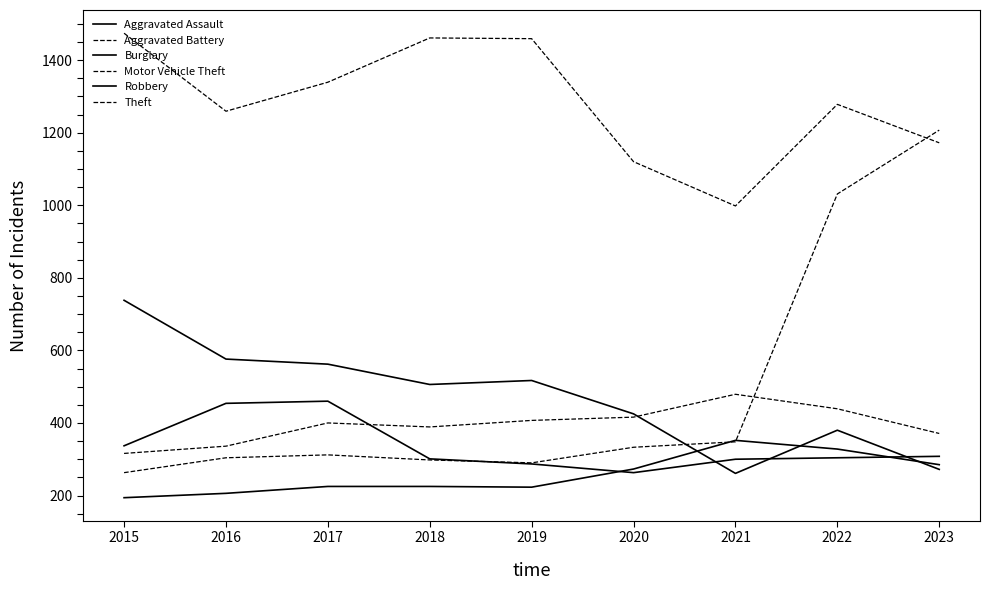

Reading left to right, transcribe all the data shown in this chart.

Aggravated Assault: 2015=194	2016=206	2017=225	2018=225	2019=223	2020=273	2021=352	2022=328	2023=285
Aggravated Battery: 2015=316	2016=336	2017=400	2018=389	2019=407	2020=416	2021=479	2022=439	2023=371
Burglary: 2015=738	2016=576	2017=562	2018=506	2019=517	2020=425	2021=261	2022=380	2023=272
Motor Vehicle Theft: 2015=263	2016=304	2017=312	2018=298	2019=290	2020=333	2021=348	2022=1031	2023=1207
Robbery: 2015=337	2016=454	2017=460	2018=301	2019=287	2020=263	2021=300	2022=304	2023=308
Theft: 2015=1474	2016=1259	2017=1339	2018=1461	2019=1459	2020=1120	2021=998	2022=1278	2023=1172